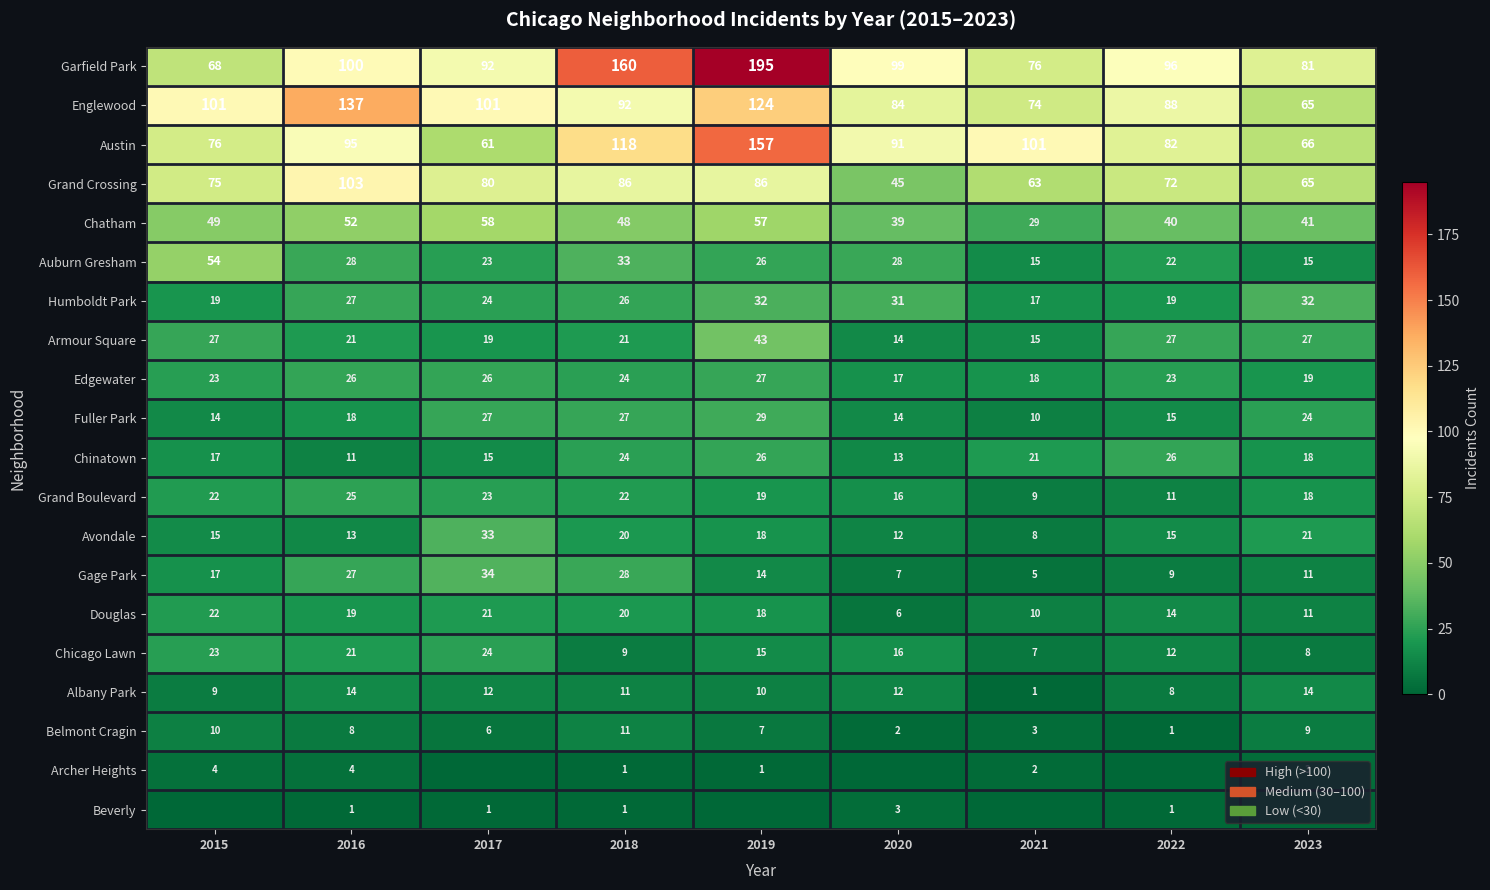

What is the sum of the Auburn Gresham values at 2019 and 2015?

80